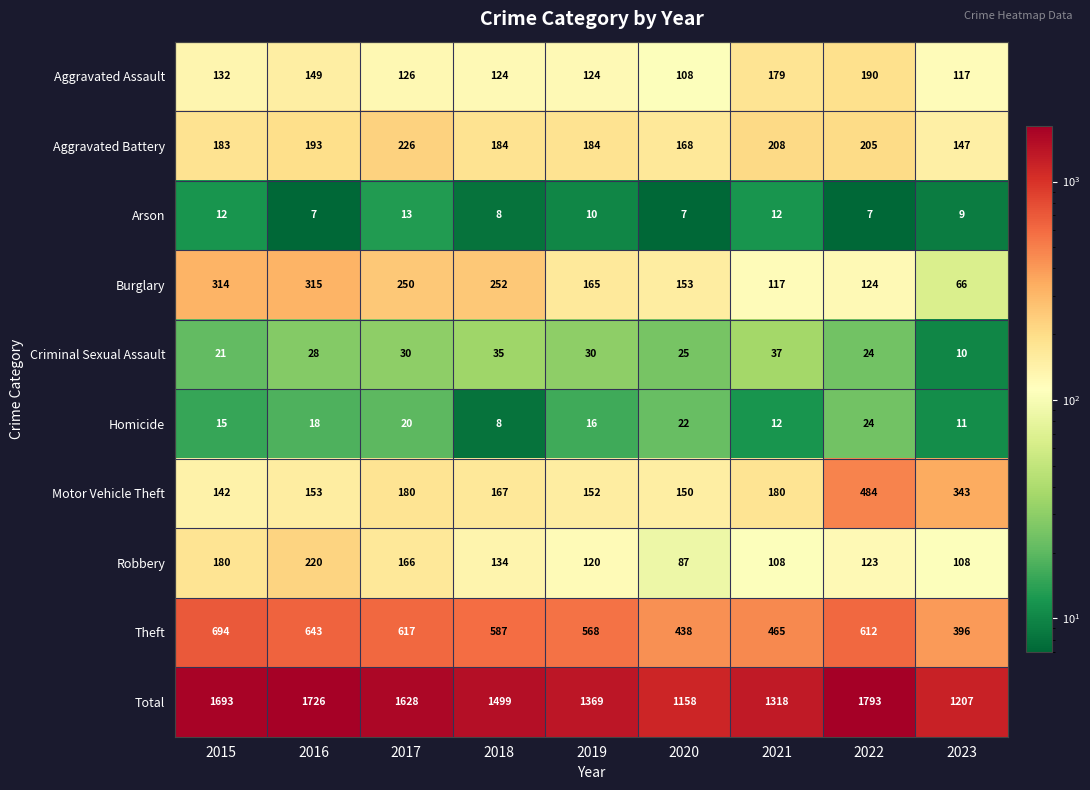

The value of Total at 2023 is 1207. True or false?

True